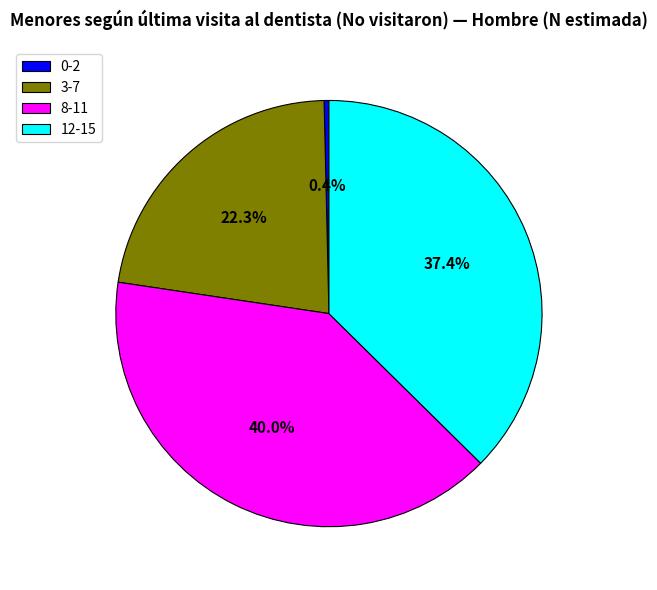

To the nearest percent, what is the difference between the 0-2 and 8-11 slice percentages?

40%